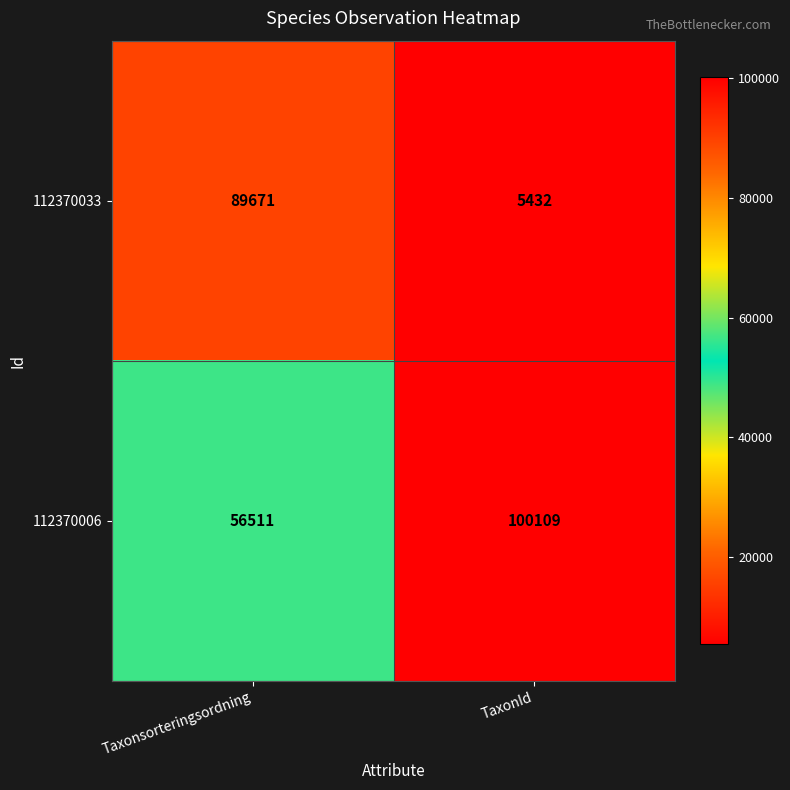

What is the sum of all 112370033 values?

95103